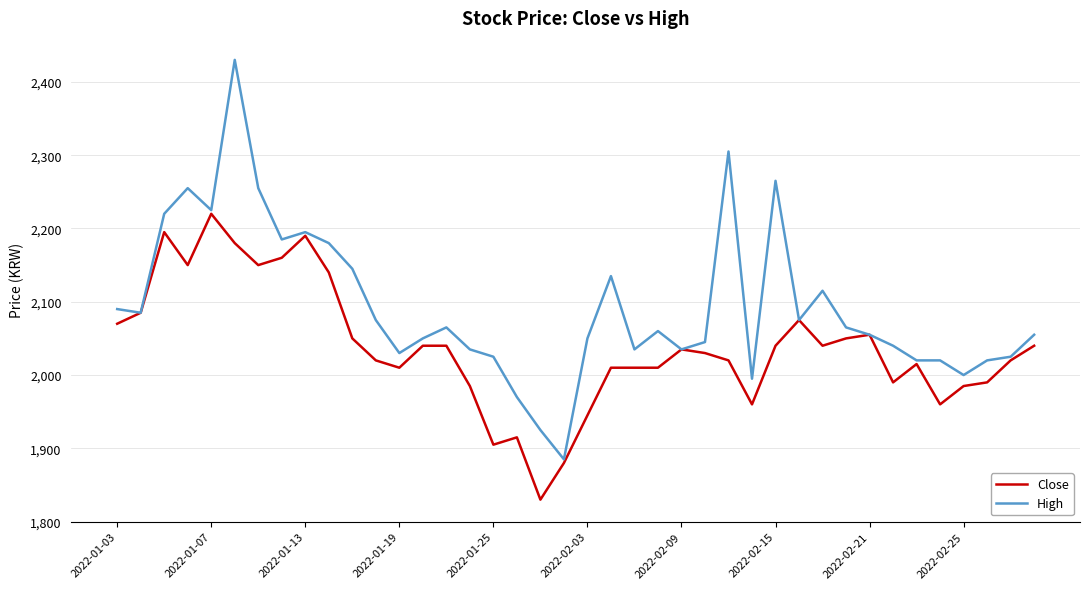

Which series has the widest spread of values?

High